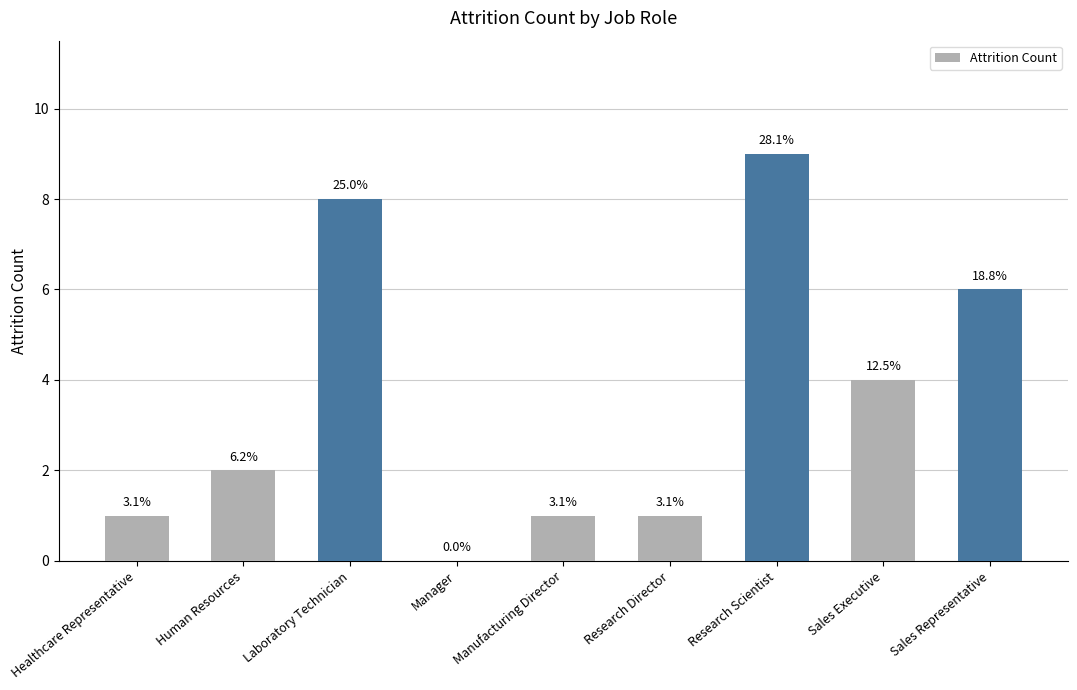

What is the label of the 9th bar from the right?

Healthcare Representative